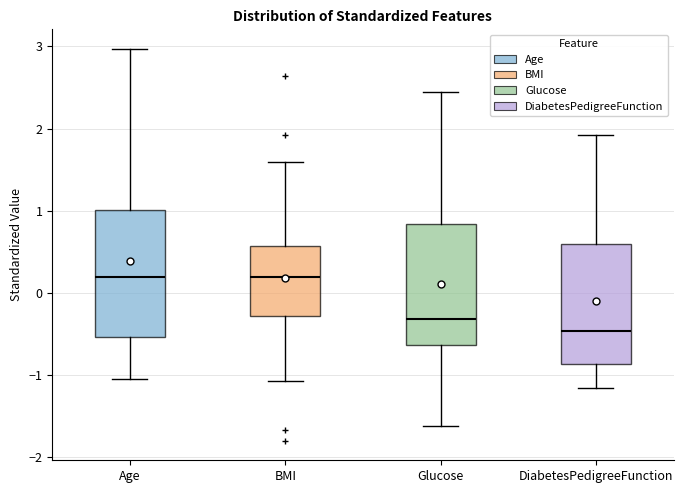

Reading left to right, transcribe this box plot: for each box, give where its median line is, the range the box spans, and where its two whiskers end, as read against the y-axis. The values are not printed on the chart, so give them approximately, as read against the axis.

Age: median 0.2, box -0.5 to 1.0, whiskers -1.0 to 3.0
BMI: median 0.2, box -0.3 to 0.6, whiskers -1.1 to 1.6
Glucose: median -0.3, box -0.6 to 0.8, whiskers -1.6 to 2.4
DiabetesPedigreeFunction: median -0.5, box -0.9 to 0.6, whiskers -1.2 to 1.9